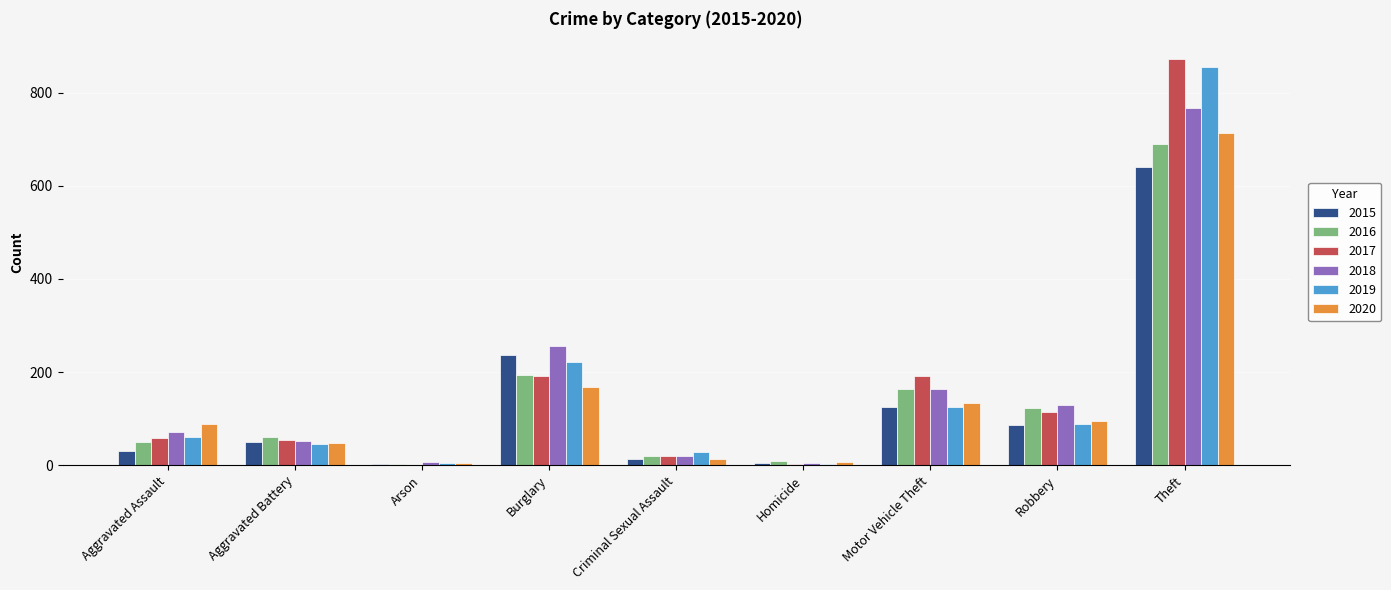

The value of 2019 at Motor Vehicle Theft is 125. True or false?

True